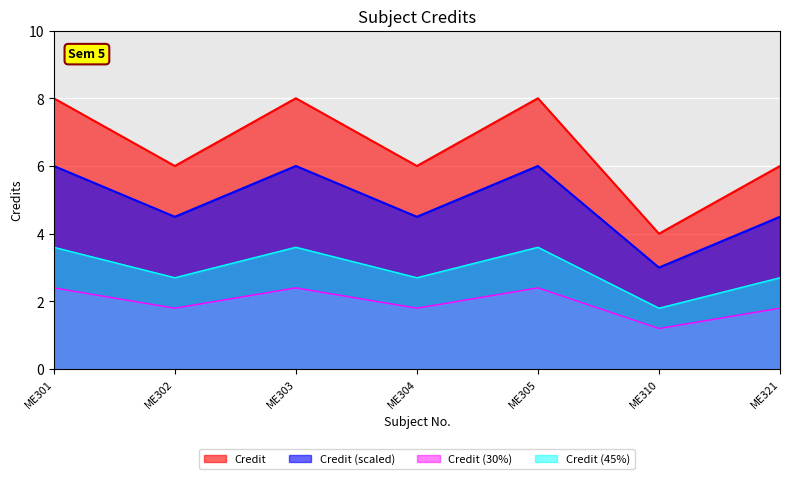

Reading left to right, what are all the values shown in this chart?

8	6	8	6	8	4	6